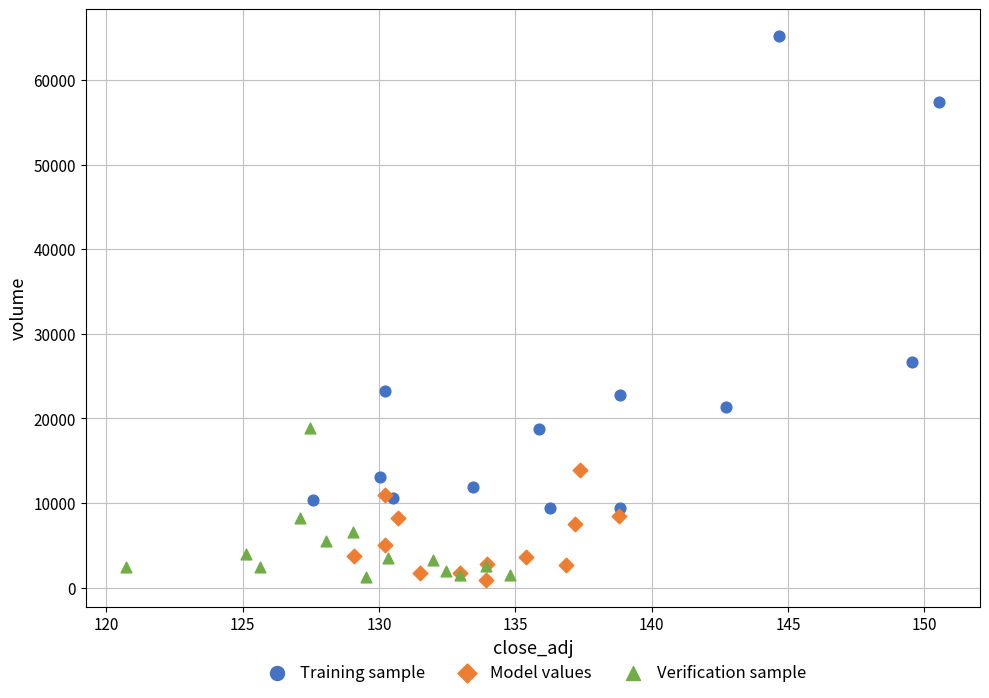

What are all the series names shown in the legend?

Training sample, Model values, Verification sample